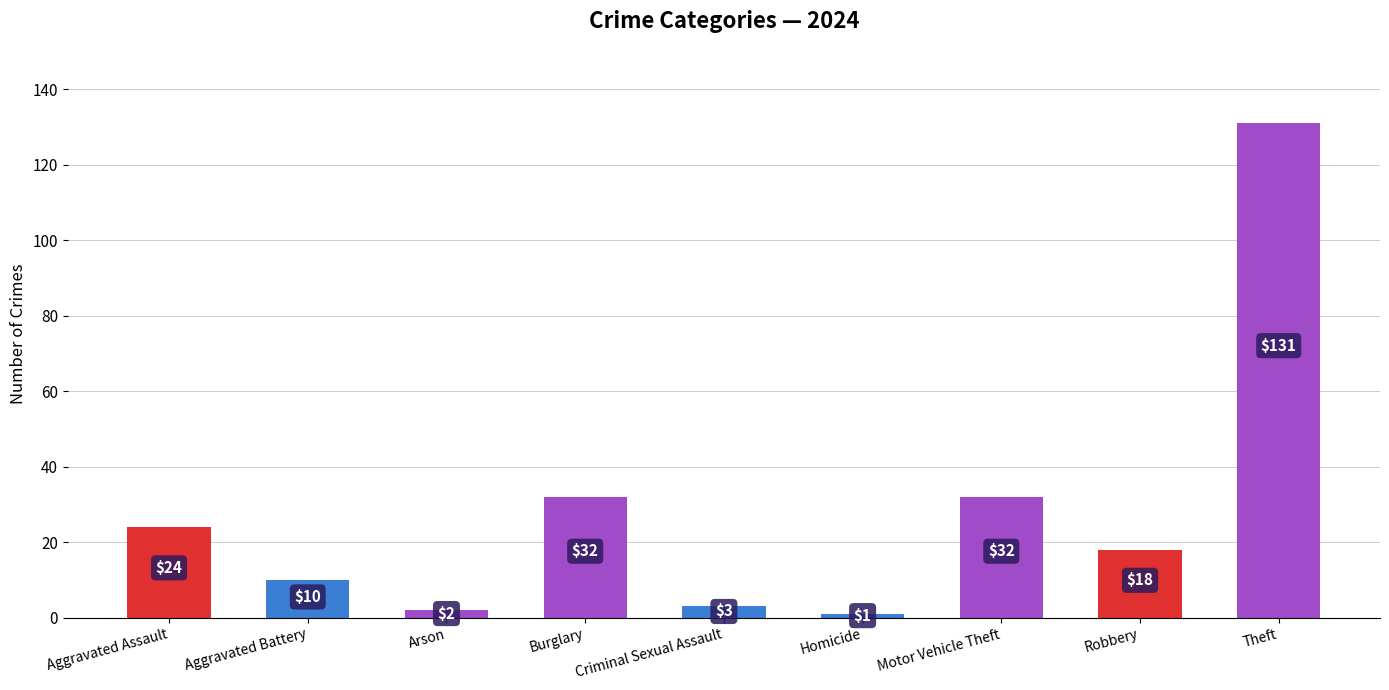

What is the sum of all values?

253